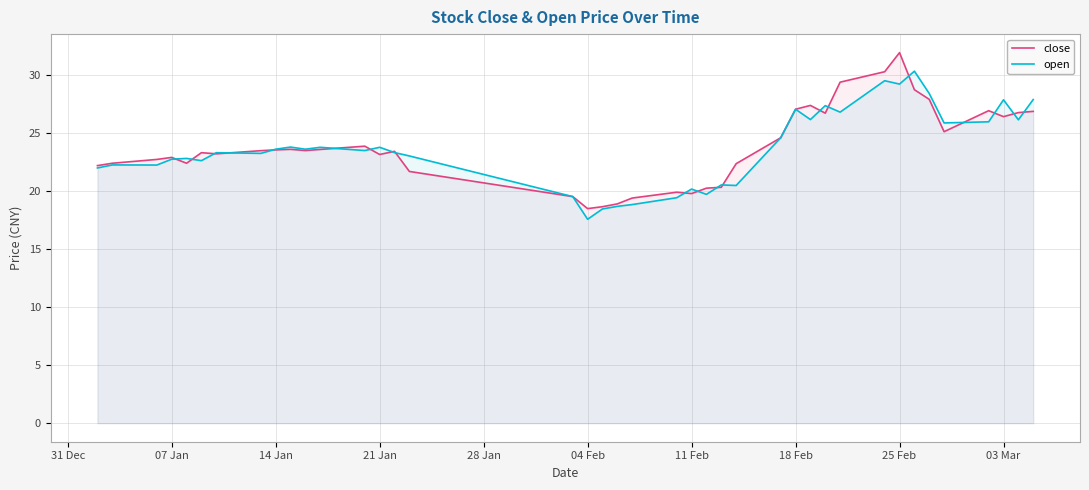

True or false: open and close cross at least once.

True